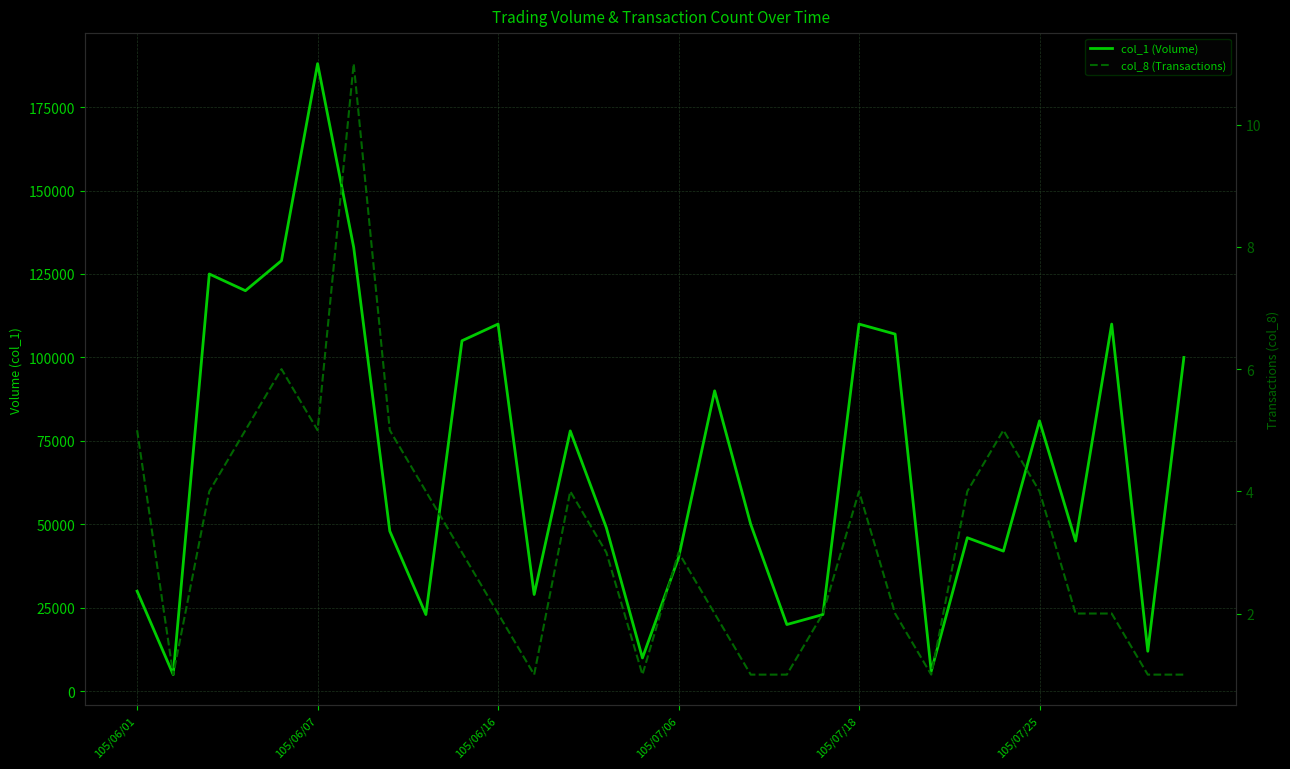

What is the difference between the maximum and minimum values in the col_1 (Volume) series?

183000